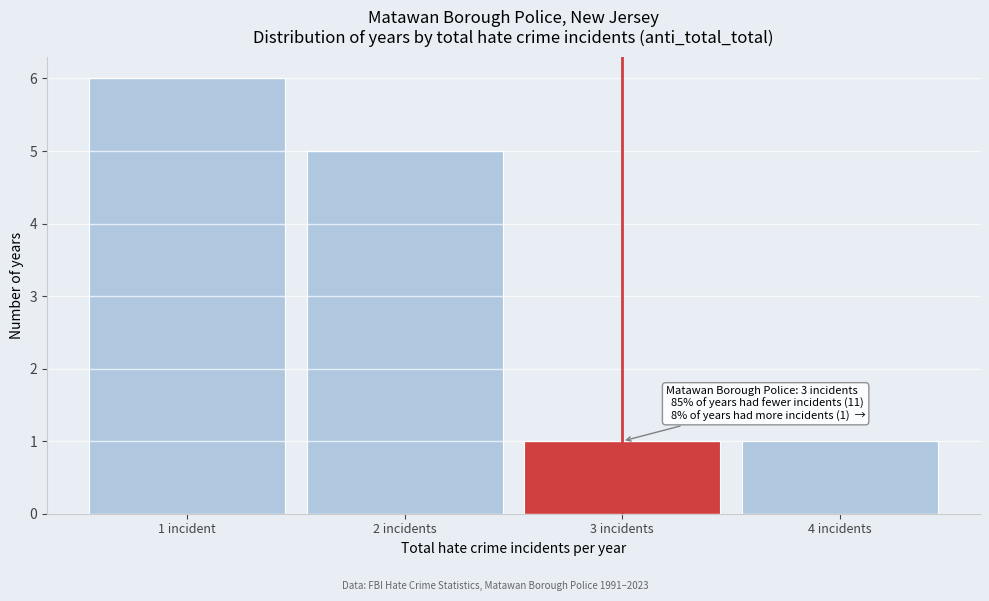

Reading left to right, list all the values displayed in this chart.

1 incident=6	2 incidents=5	3 incidents=1	4 incidents=1